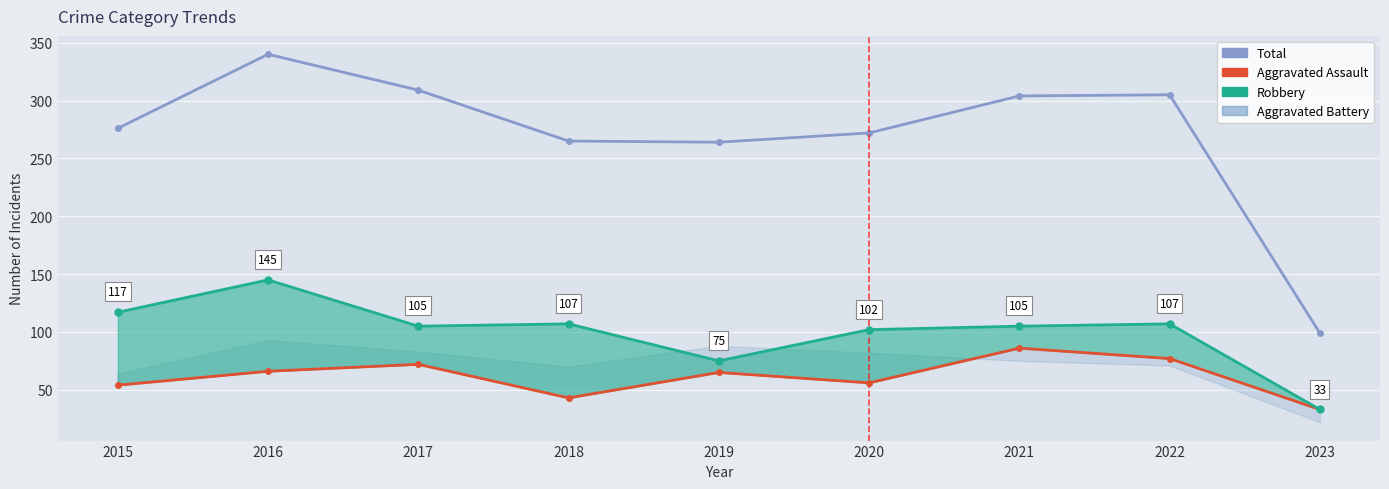

Reading left to right, transcribe all the data shown in this chart.

Total: 2015=276	2016=340	2017=309	2018=265	2019=264	2020=272	2021=304	2022=305	2023=99
Aggravated Assault: 2015=54	2016=66	2017=72	2018=43	2019=65	2020=56	2021=86	2022=77	2023=33
Robbery: 2015=117	2016=145	2017=105	2018=107	2019=75	2020=102	2021=105	2022=107	2023=33